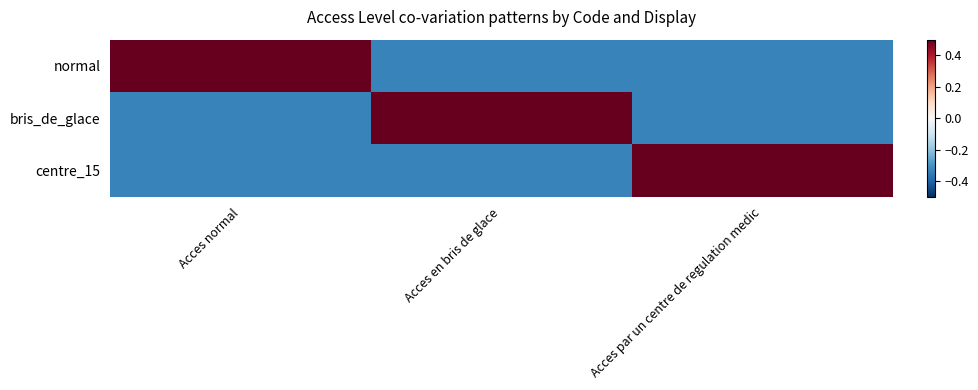

Which has a higher value, Acces en bris de glace or Acces normal?

Acces normal